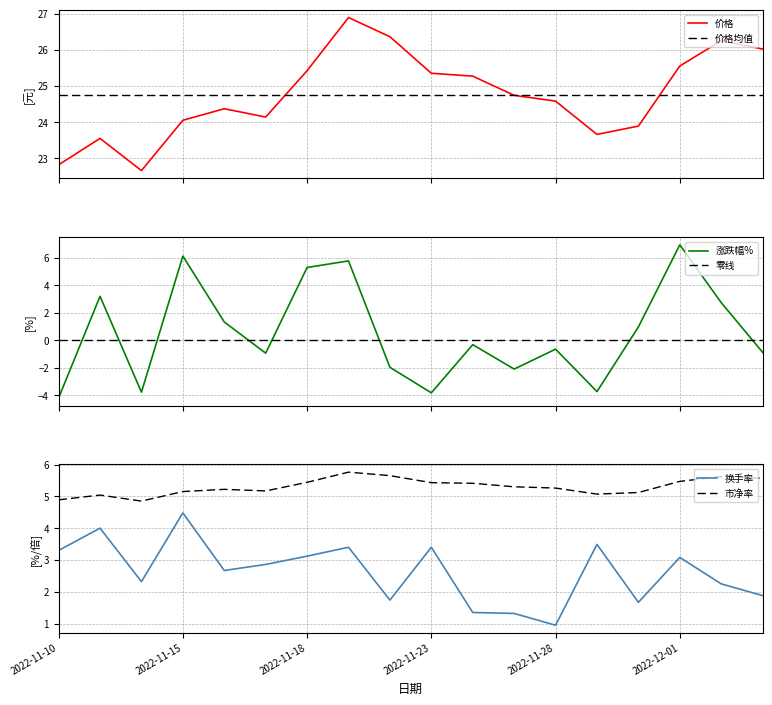

Is it true that 市净率 equals 7.9 at 2022-11-10?

False